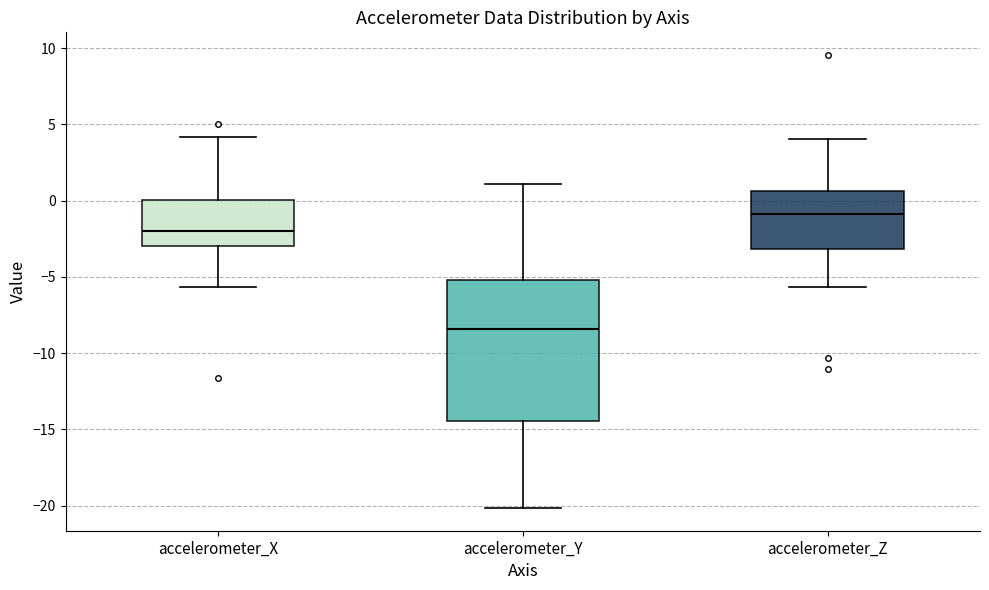

Which box is the tallest, from its lower edge to its upper edge?

accelerometer_Y